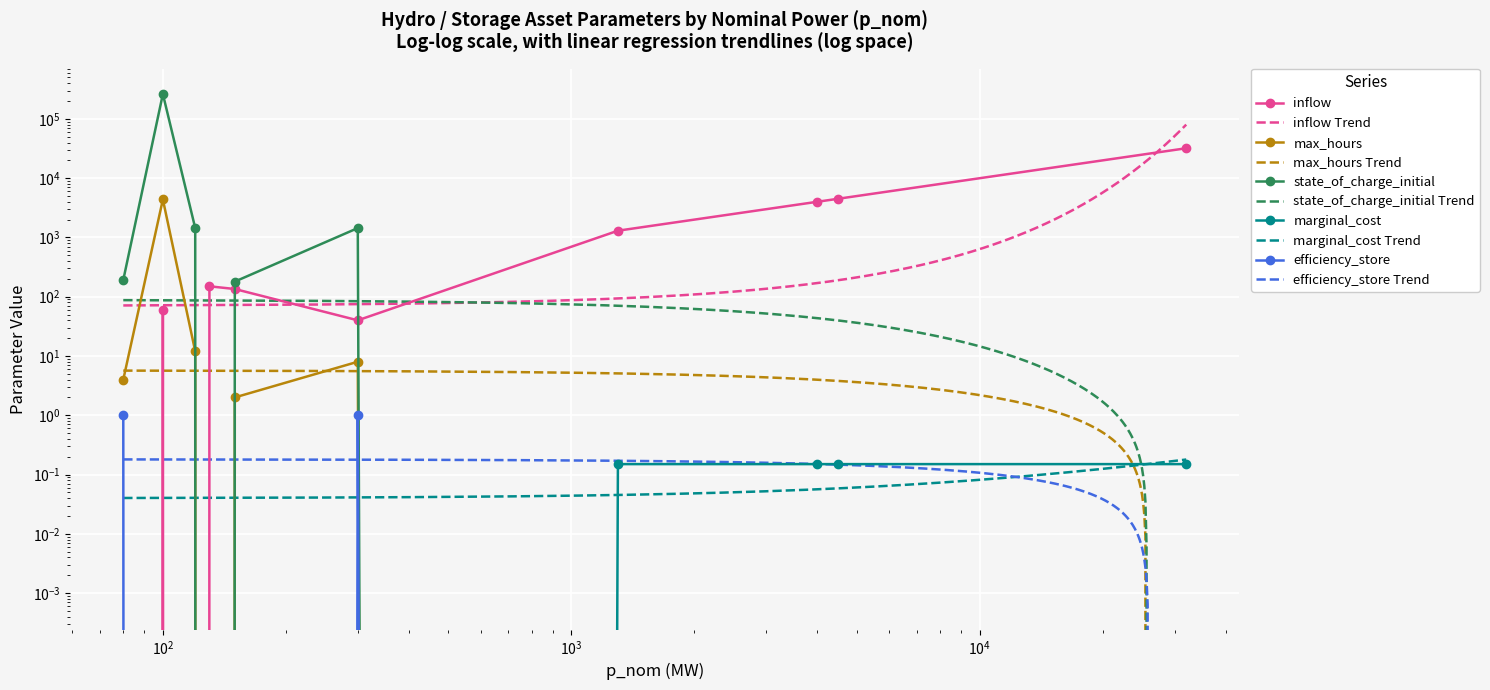

Is this an area chart (filled region under the line)?

No